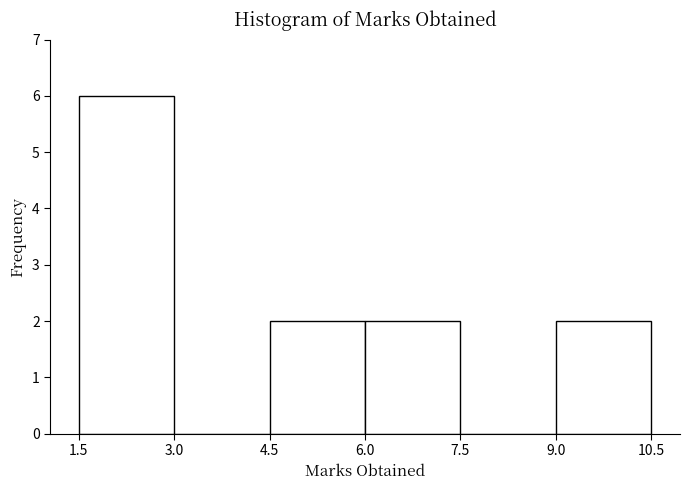

How tall is the bar that spans 1.5 to 3.0 on the x-axis? The values are not printed on the chart, so give them approximately, as read against the axis.

6